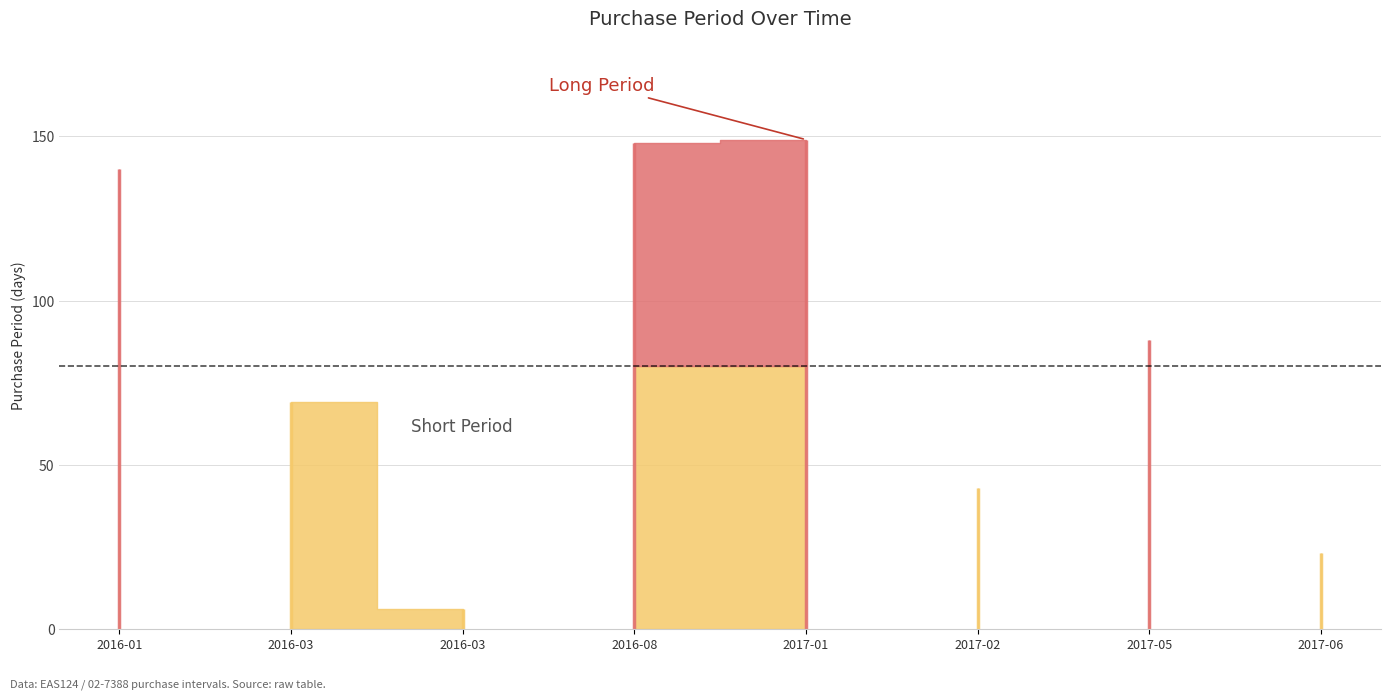

Rank the categories by value from highest to lowest.

2017-01-12, 2016-08-16, 2016-01-06, 2017-05-23, 2016-03-15, 2017-02-24, 2017-06-15, 2016-03-21